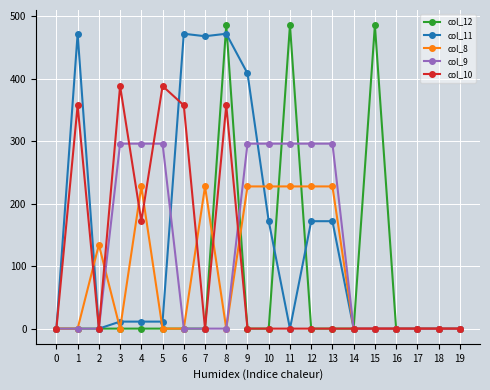

Rank the series by their average value, from highest to lowest.

col_11, col_9, col_10, col_8, col_12